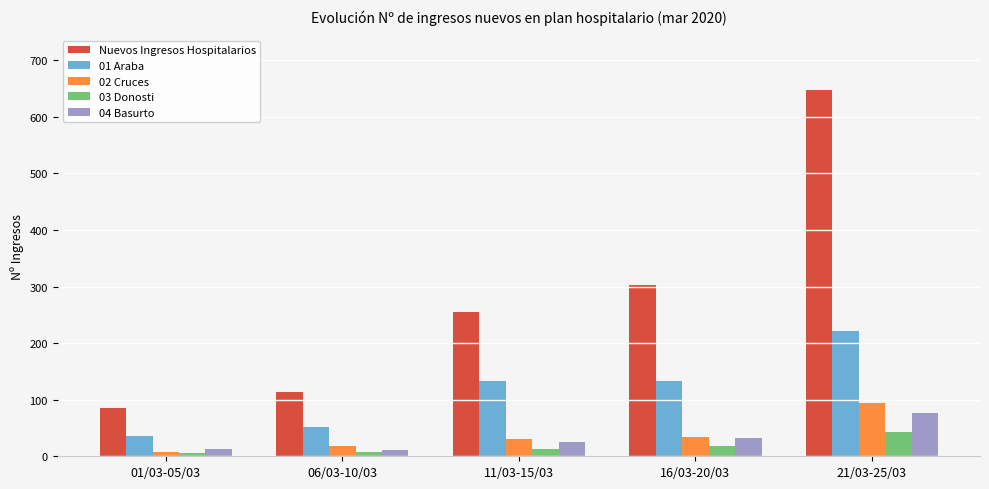

Are the bars grouped side by side (vs. stacked)?

Yes